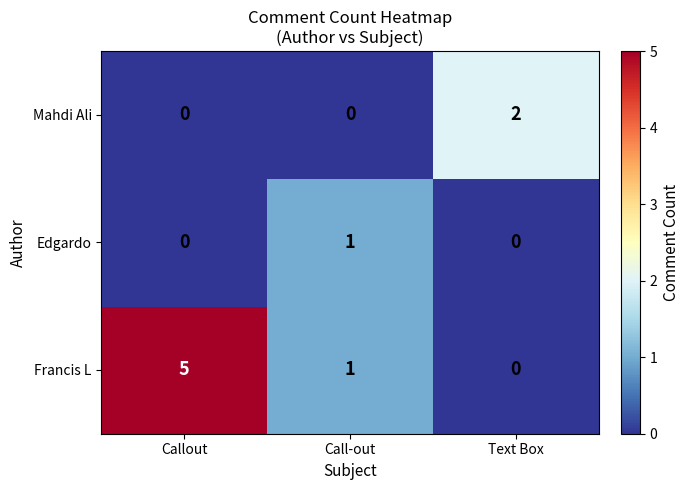

List the series in order of their peak value, lowest first.

Edgardo, Mahdi Ali, Francis L